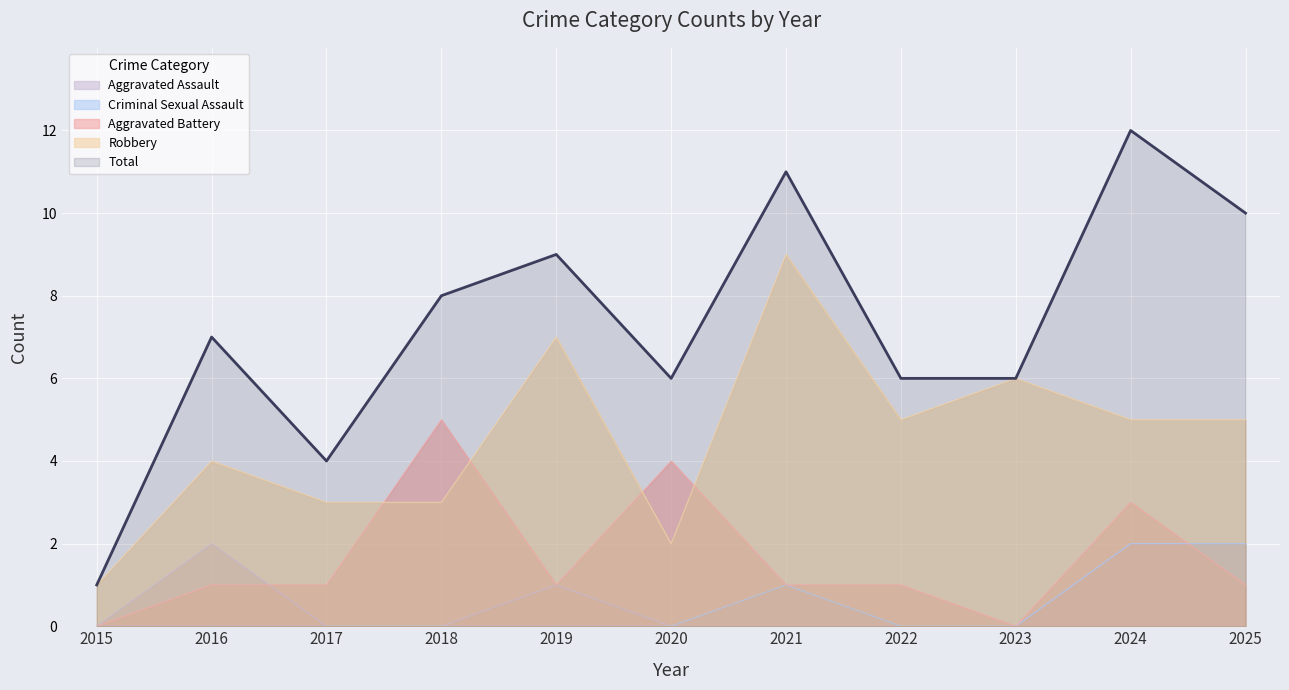

At which label is Total closest to 6?

2020